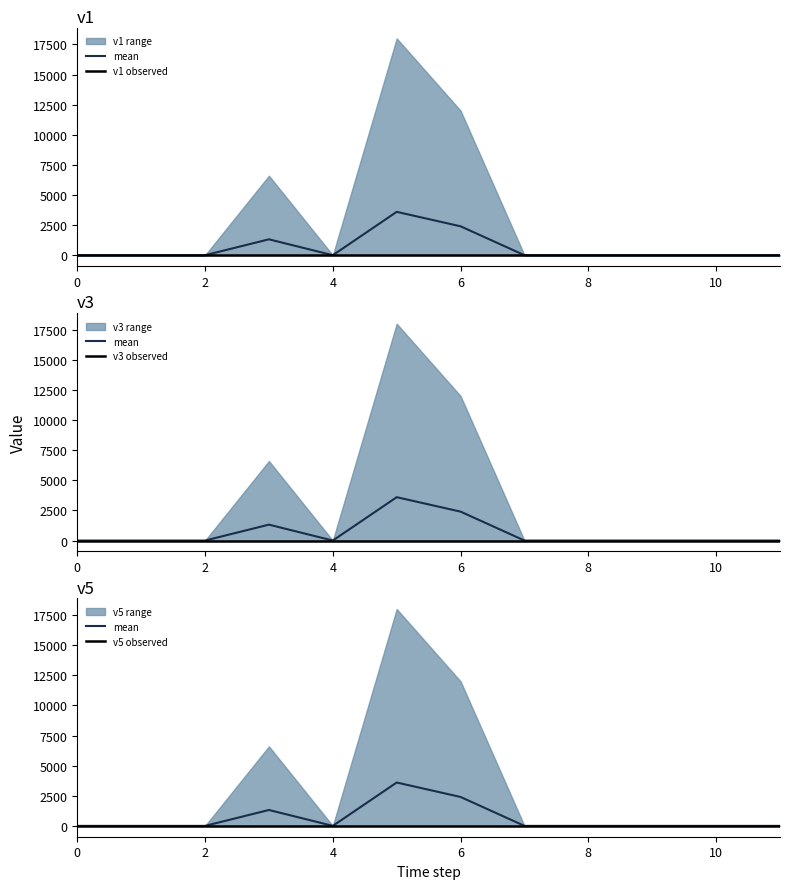

True or false: v5 observed and v3 observed intersect in this chart.

False